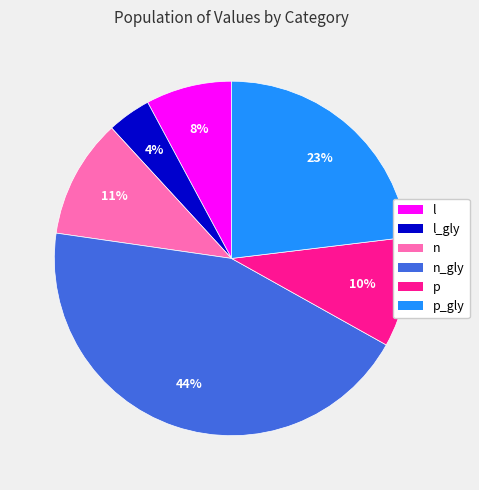

To the nearest percent, what is the difference between the largest and smallest slice percentages?

40%